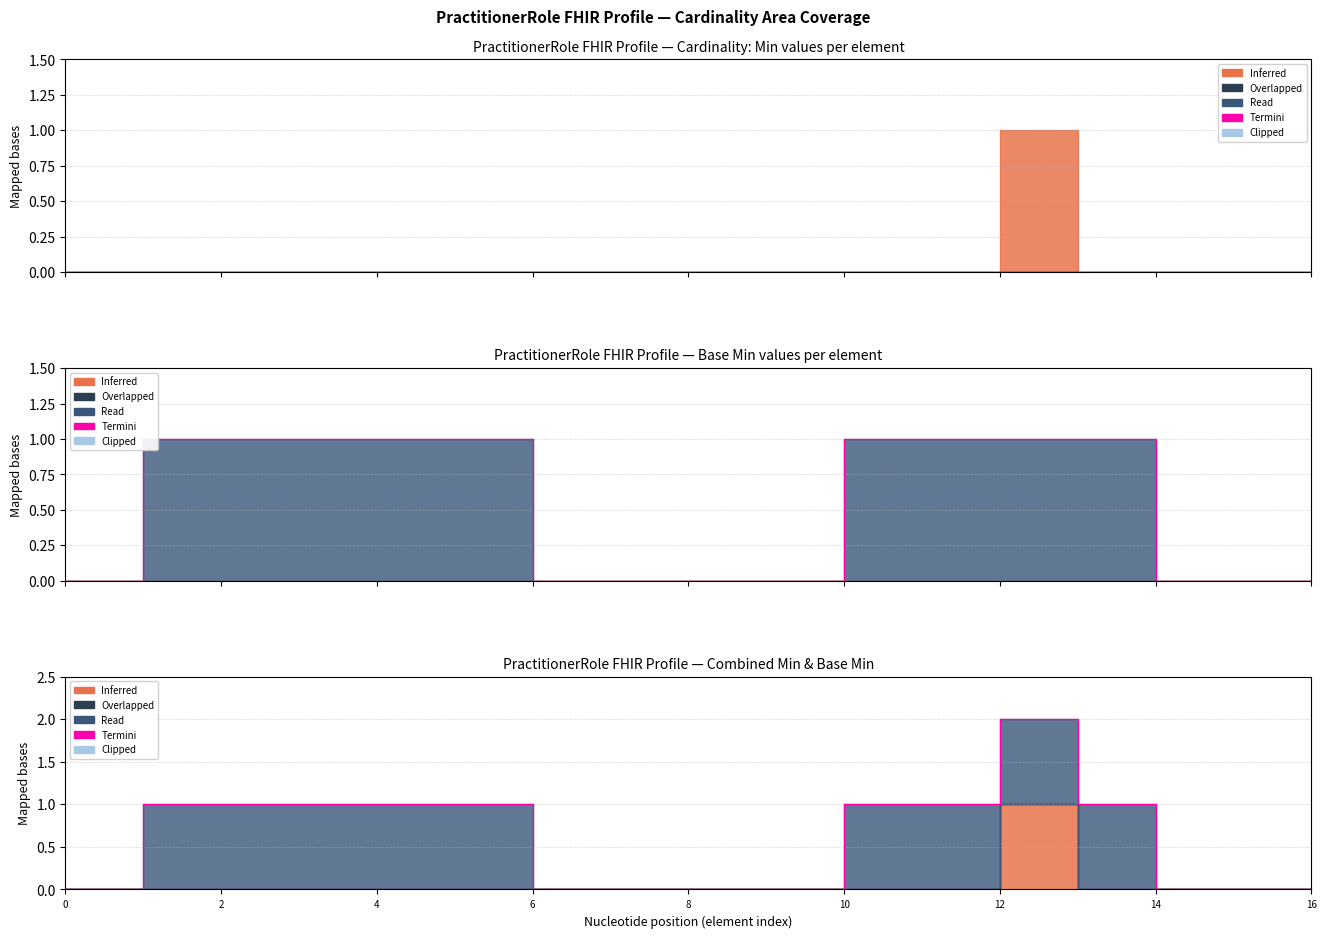

At which label does the data first exceed 1?

12